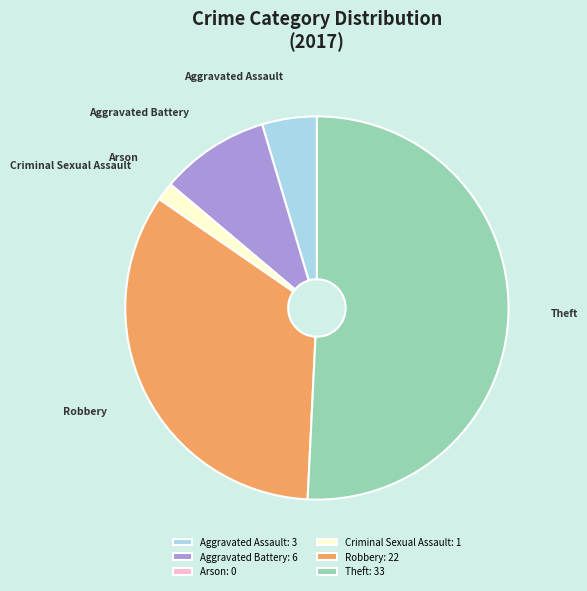

Does Robbery account for over 50% of the chart?

No